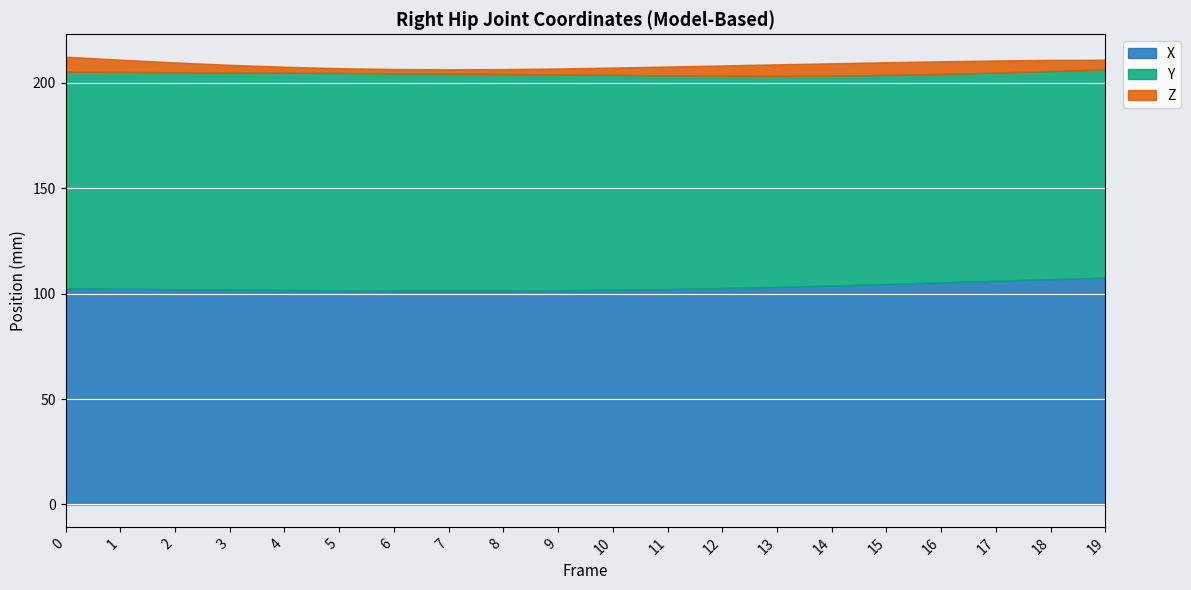

The value of X at 0 is 136.2. True or false?

False